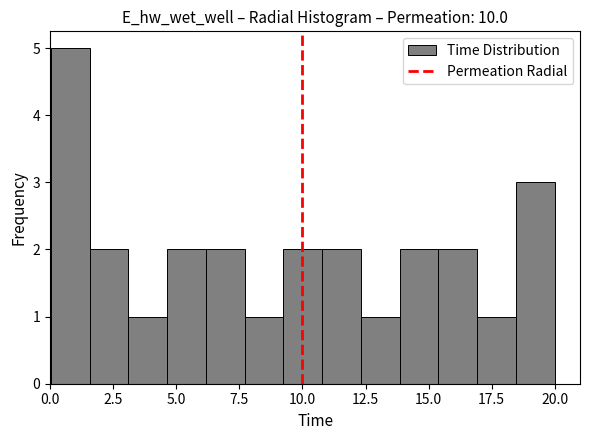

Around what value on the x-axis is the tallest bar? Give the approximate position of its centre, as read against the axis.

1.0